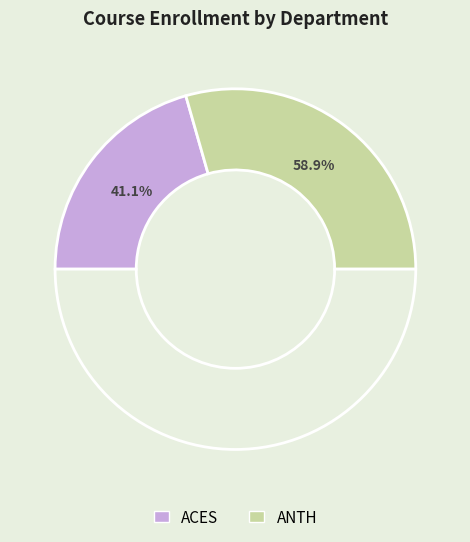

Is it true that ACES is 49% of the pie?

False